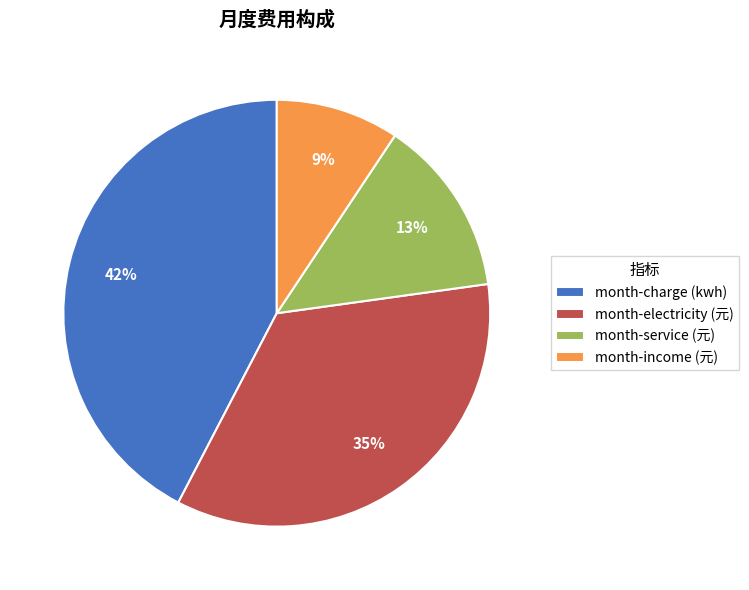

Is the sum of month-service (元) and month-charge (kwh) greater than half?

Yes